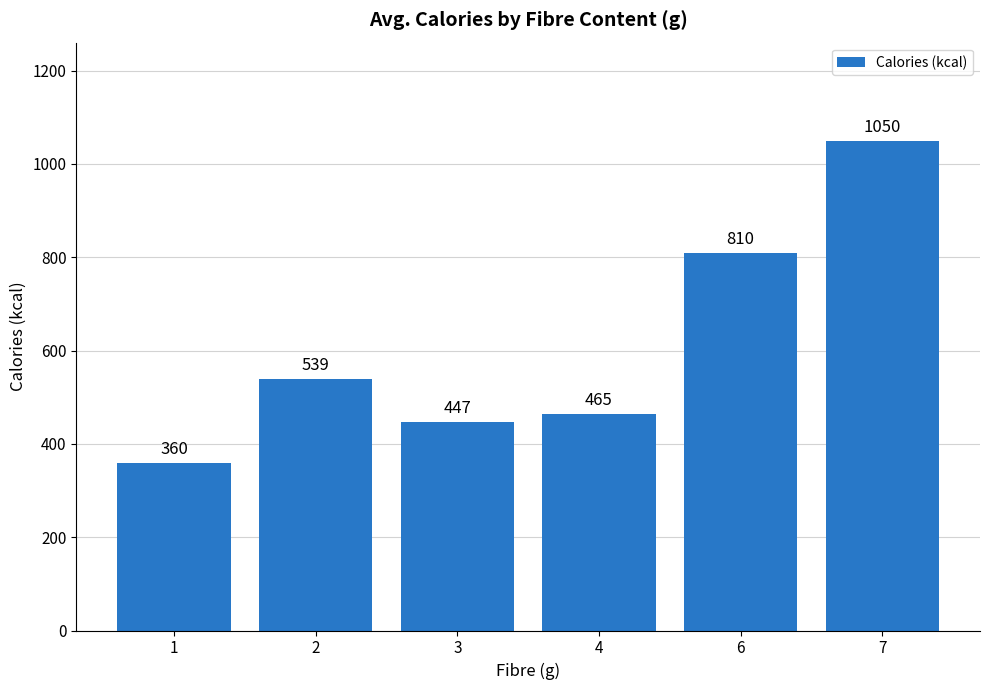

What is the average value?

612